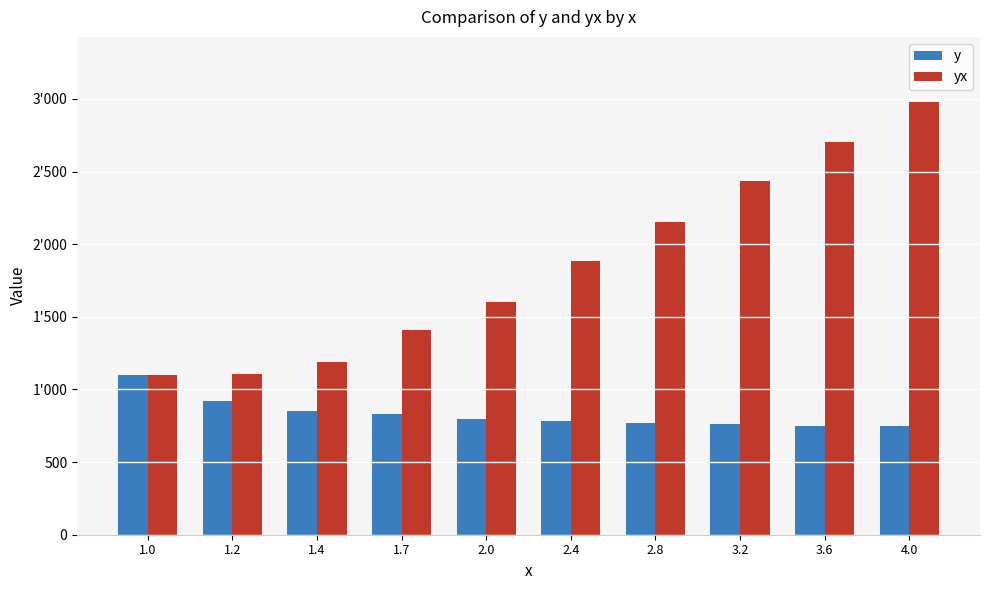

True or false: yx has a value of 2700 at 3.6.

True